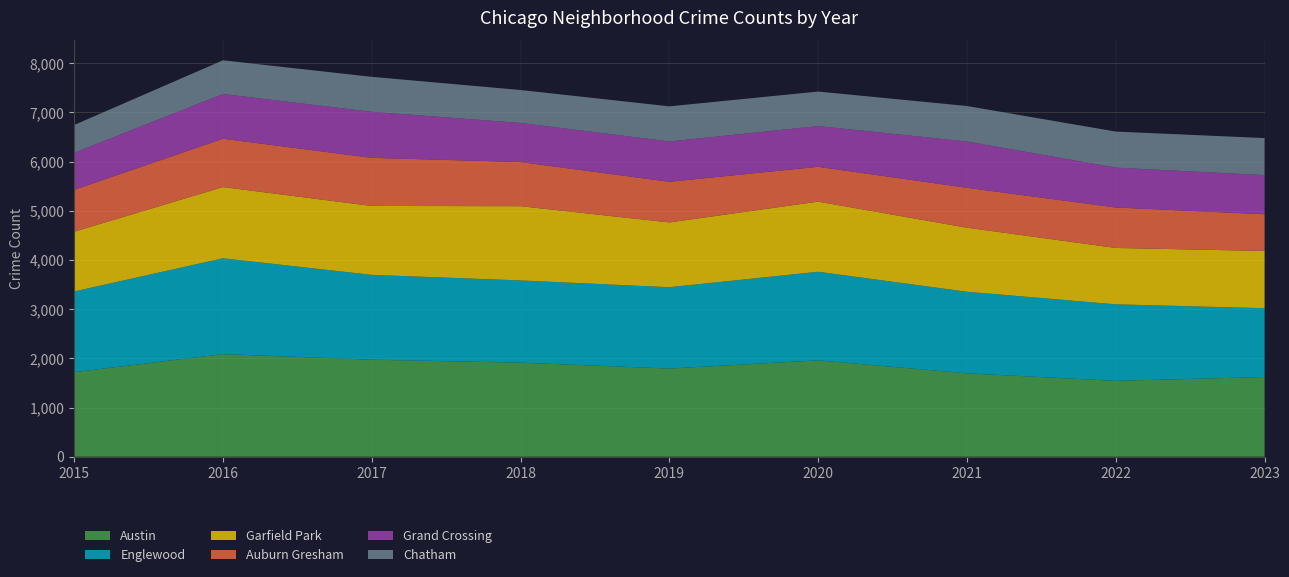

Reading right to left, what are all the values shown in this chart?

Austin: 1621	1542	1695	1959	1792	1912	1972	2086	1719
Englewood: 1398	1556	1659	1801	1654	1672	1725	1948	1641
Garfield Park: 1164	1146	1302	1426	1317	1509	1401	1448	1214
Auburn Gresham: 746	823	811	708	826	898	978	983	851
Grand Crossing: 796	810	941	828	820	794	936	908	754
Chatham: 753	733	722	702	714	670	711	686	565